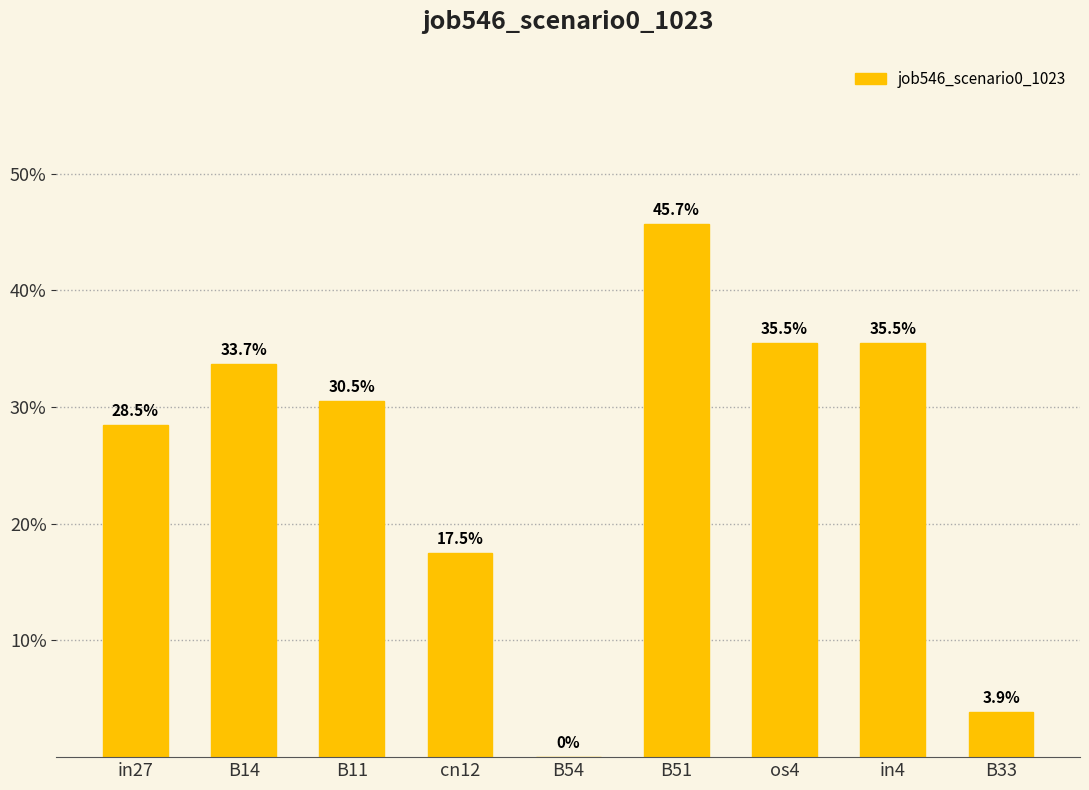

Are the bars horizontal?

No